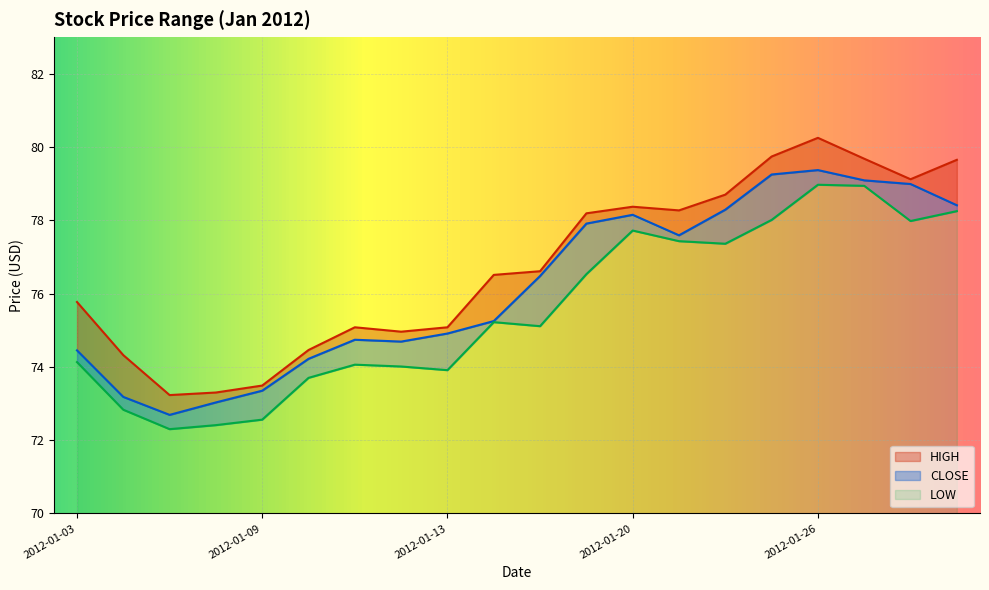

Reading left to right, extract all data points from this chart.

HIGH: 2012-01-03=75.8	2012-01-04=74.3	2012-01-05=73.2	2012-01-06=73.3	2012-01-09=73.5	2012-01-10=74.5	2012-01-11=75.1	2012-01-12=75.0	2012-01-13=75.1	2012-01-17=76.5	2012-01-18=76.6	2012-01-19=78.2	2012-01-20=78.4	2012-01-23=78.3	2012-01-24=78.7	2012-01-25=79.7	2012-01-26=80.2	2012-01-27=79.7	2012-01-30=79.1	2012-01-31=79.7
CLOSE: 2012-01-03=74.5	2012-01-04=73.2	2012-01-05=72.7	2012-01-06=73.0	2012-01-09=73.3	2012-01-10=74.2	2012-01-11=74.7	2012-01-12=74.7	2012-01-13=74.9	2012-01-17=75.2	2012-01-18=76.5	2012-01-19=77.9	2012-01-20=78.2	2012-01-23=77.6	2012-01-24=78.3	2012-01-25=79.2	2012-01-26=79.4	2012-01-27=79.1	2012-01-30=79.0	2012-01-31=78.4
LOW: 2012-01-03=74.1	2012-01-04=72.8	2012-01-05=72.3	2012-01-06=72.4	2012-01-09=72.6	2012-01-10=73.7	2012-01-11=74.1	2012-01-12=74.0	2012-01-13=73.9	2012-01-17=75.2	2012-01-18=75.1	2012-01-19=76.5	2012-01-20=77.7	2012-01-23=77.4	2012-01-24=77.4	2012-01-25=78.0	2012-01-26=79.0	2012-01-27=78.9	2012-01-30=78.0	2012-01-31=78.2